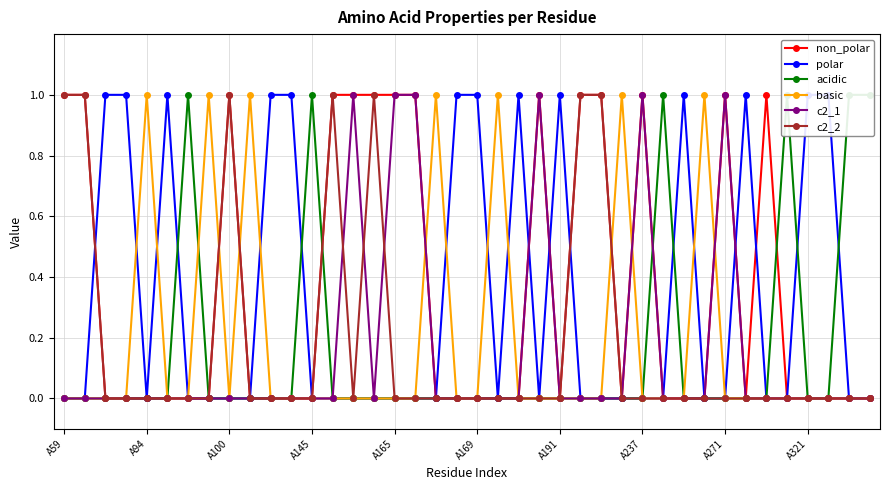

Is it true that non_polar equals 1 at 34?

False